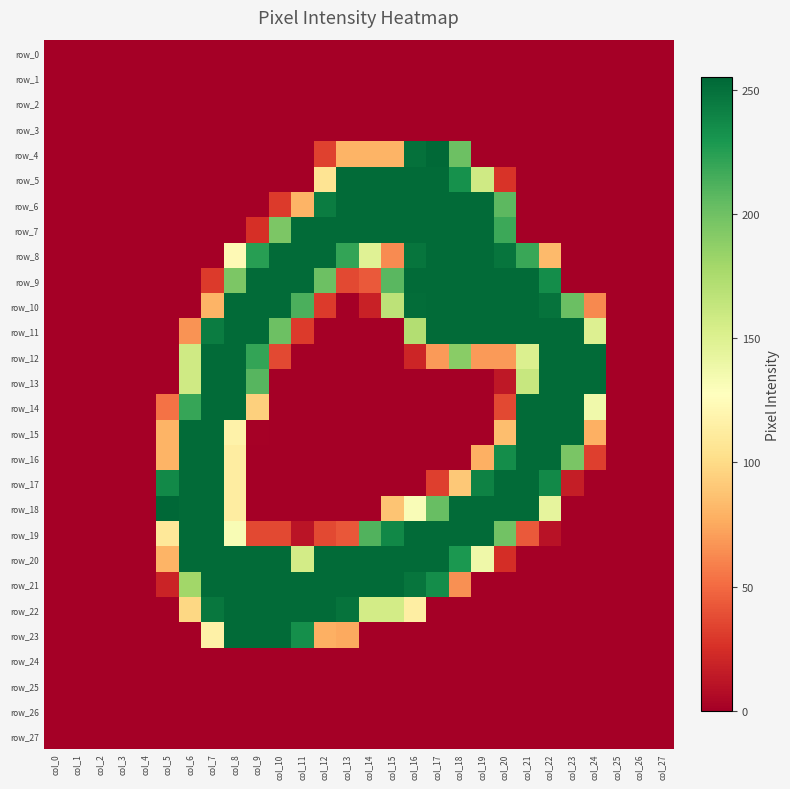

How many distinct data groups are displayed?

28